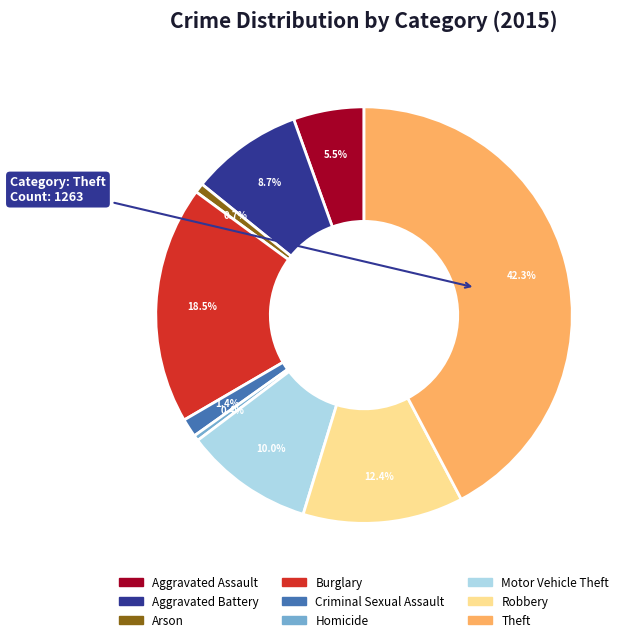

Between Criminal Sexual Assault and Motor Vehicle Theft, which is larger?

Motor Vehicle Theft